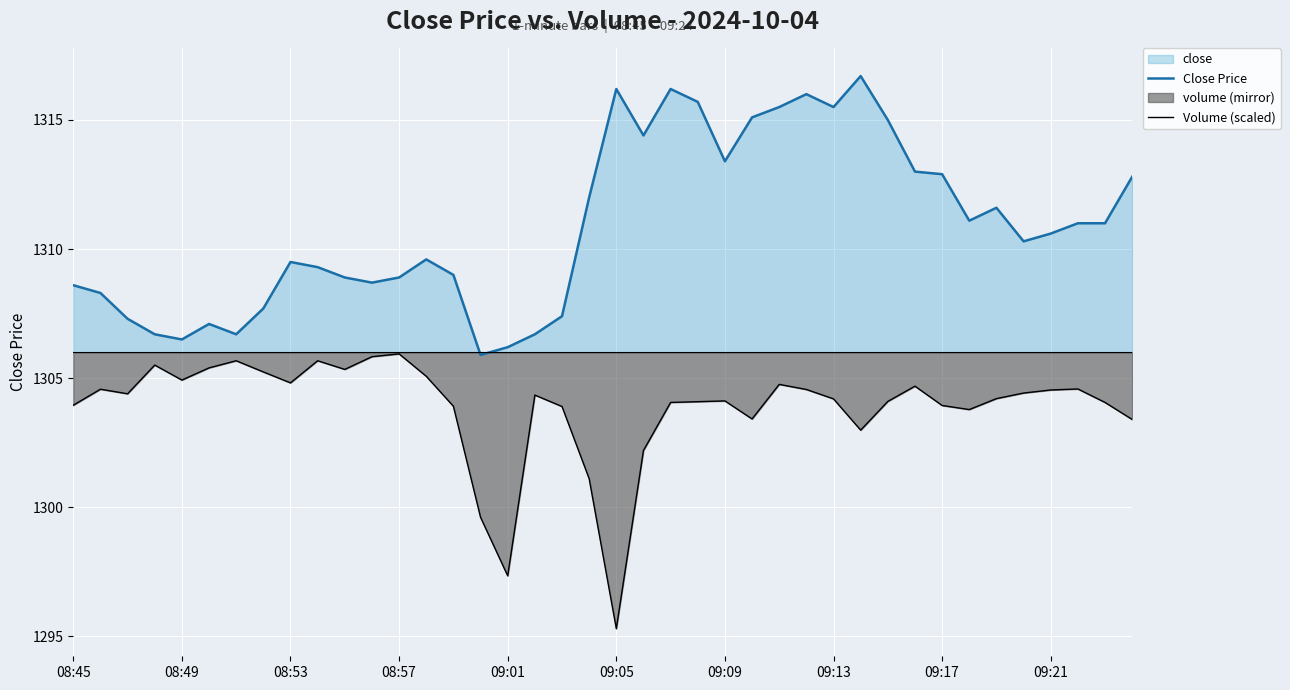

What is the approximate value of Volume (scaled) at 09:17?

1303.9